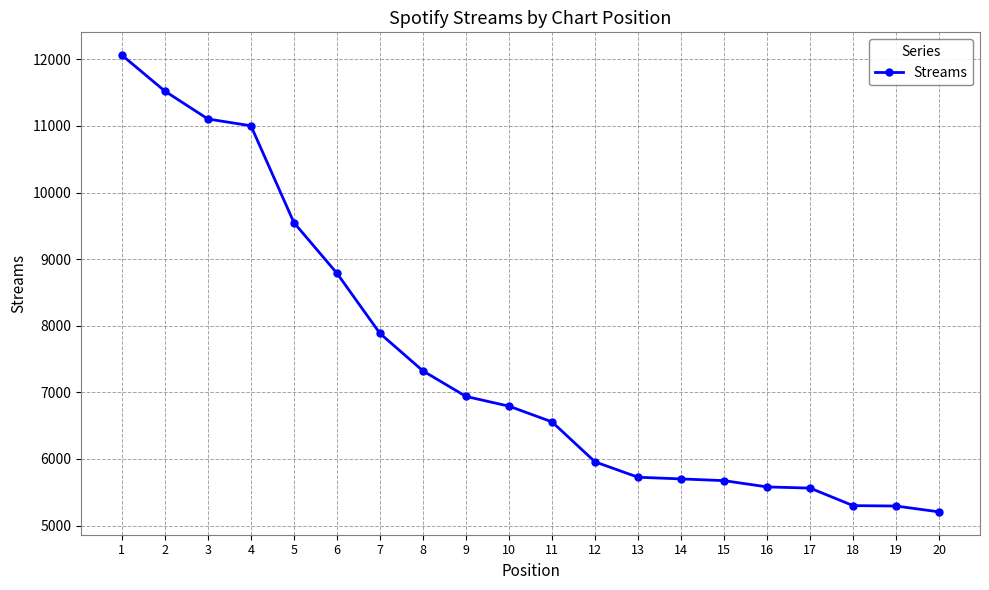

What is the greatest value displayed?

12062